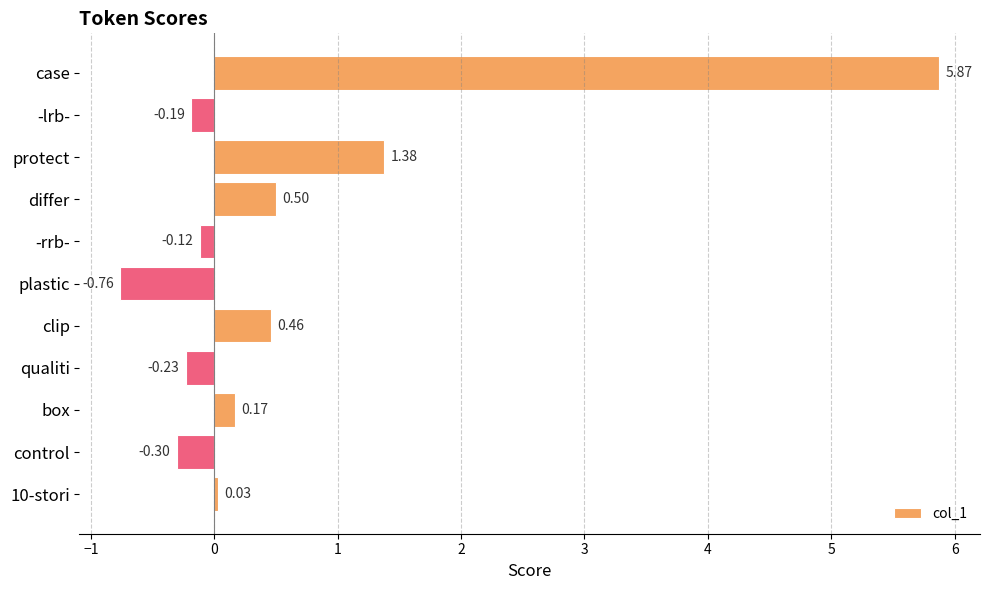

Rank the categories by value from lowest to highest.

plastic, control, qualiti, -lrb-, -rrb-, 10-stori, box, clip, differ, protect, case